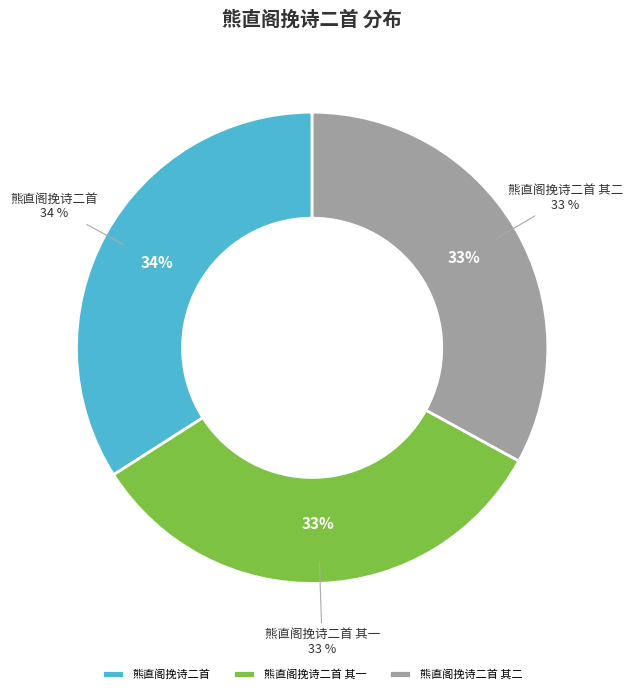

Which has a higher value, 熊直阁挽诗二首 or 熊直阁挽诗二首 其一?

熊直阁挽诗二首